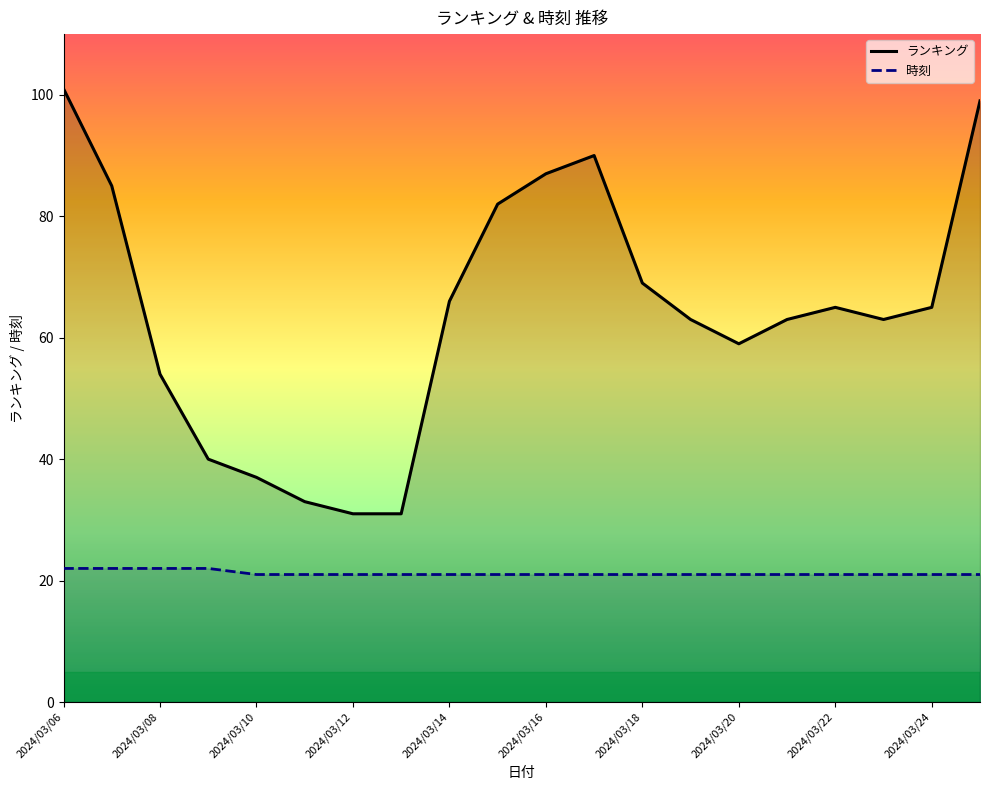

Is this an area chart (filled region under the line)?

No